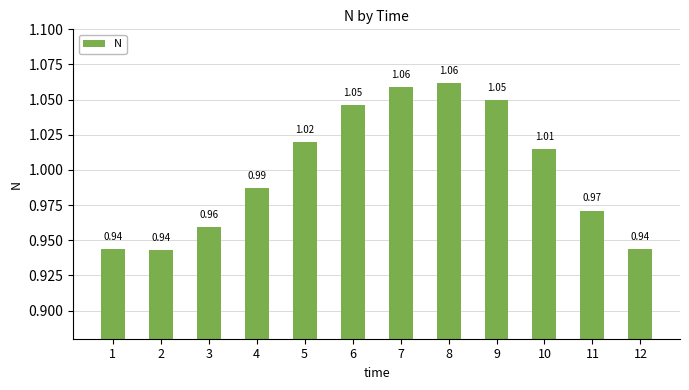

Which has a higher value, 9 or 2?

9